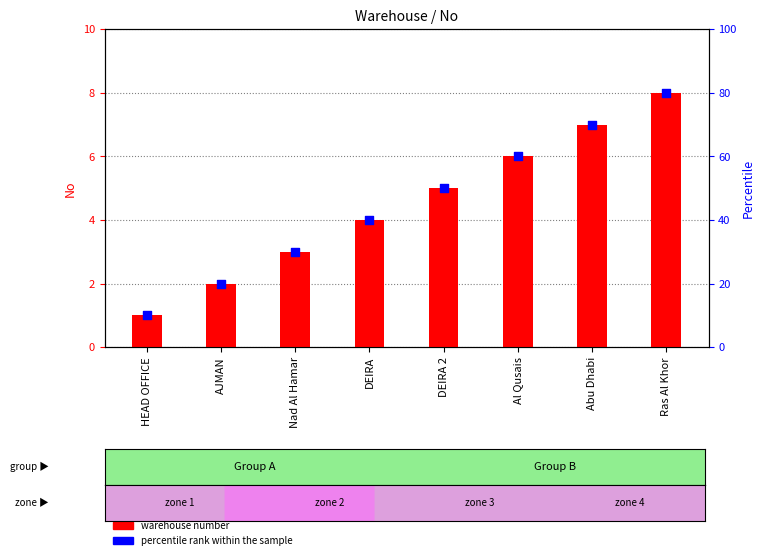

What is the total value across all series at DEIRA 2?

55